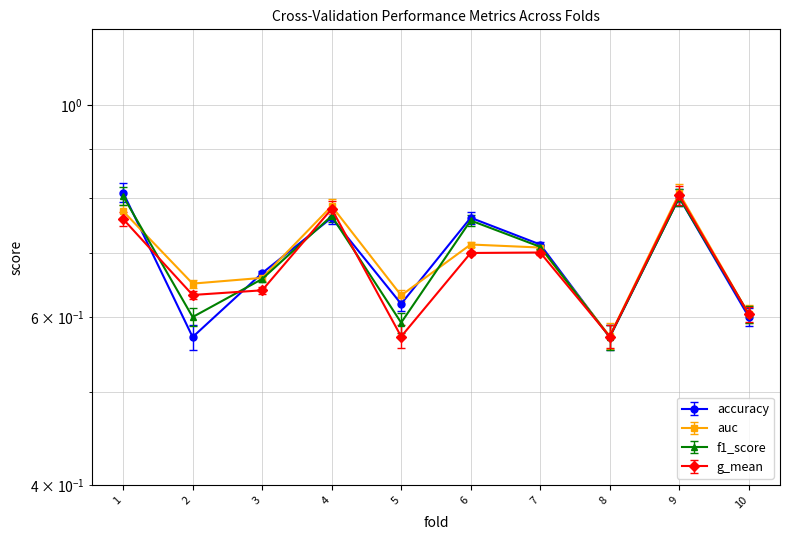

What is the maximum value shown in the chart?

0.8